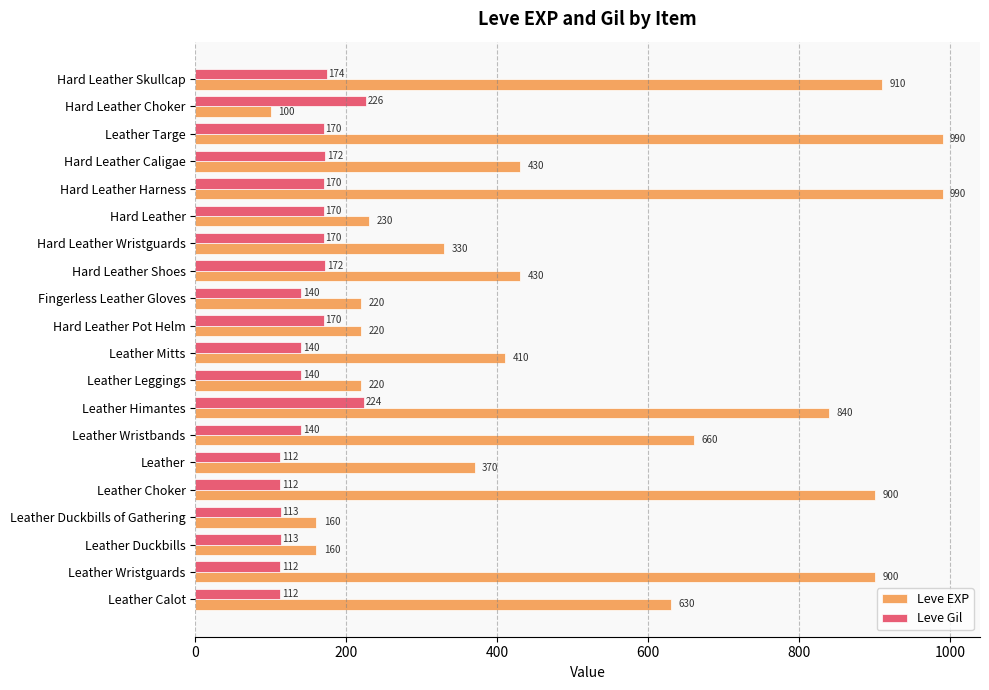

True or false: Leve Gil has a value of 24 at Leather.

False